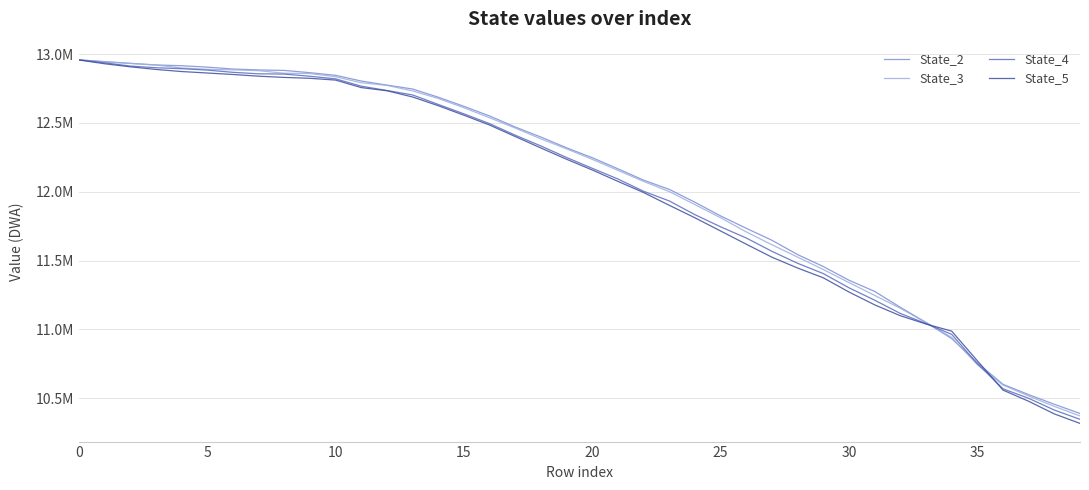

Which category has the lowest value across all series?

39